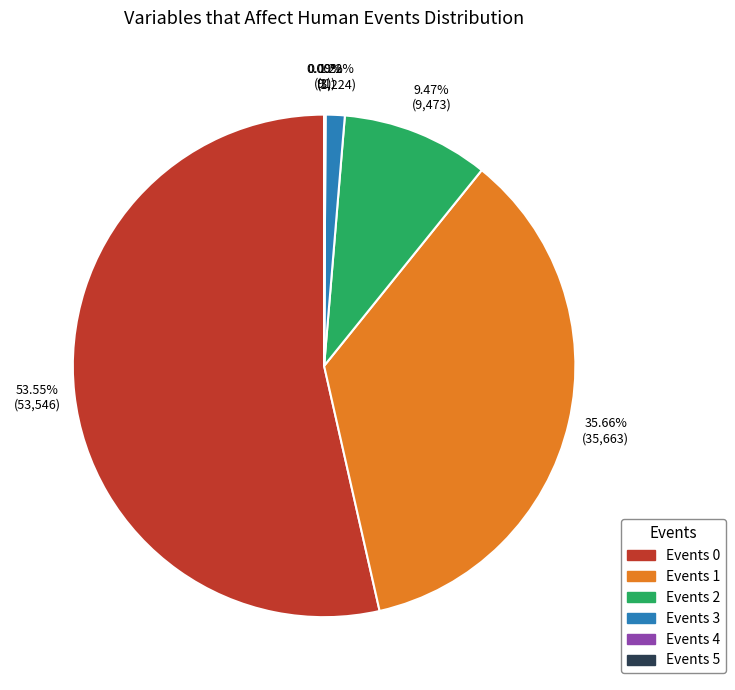

Is there a majority slice in this chart?

Yes